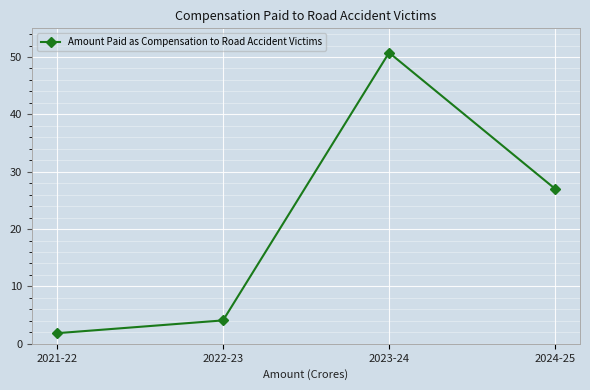

What is the sum of all values?

83.7